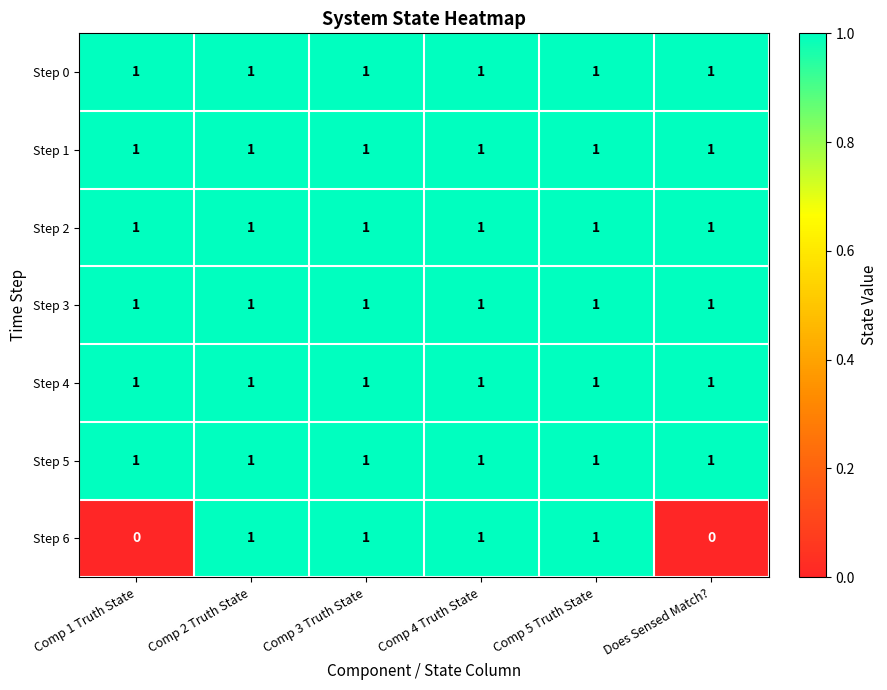

True or false: Step 2 has a value of 1 at Comp 3 Truth State.

True